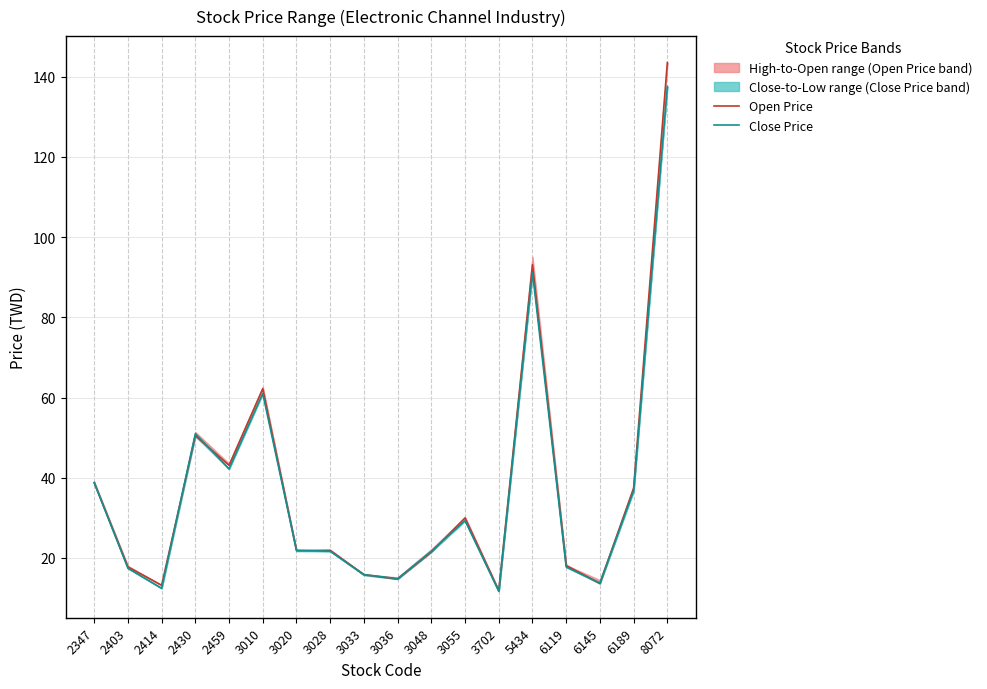

Where is the first local maximum for Open Price?

2430